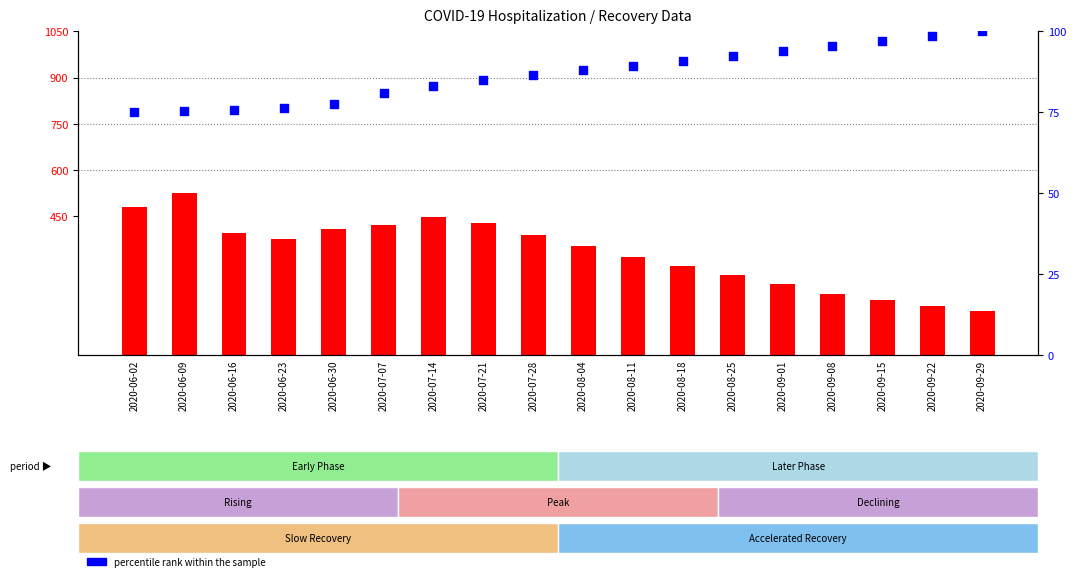

At which category is the sum across all series the highest?

2020-06-09